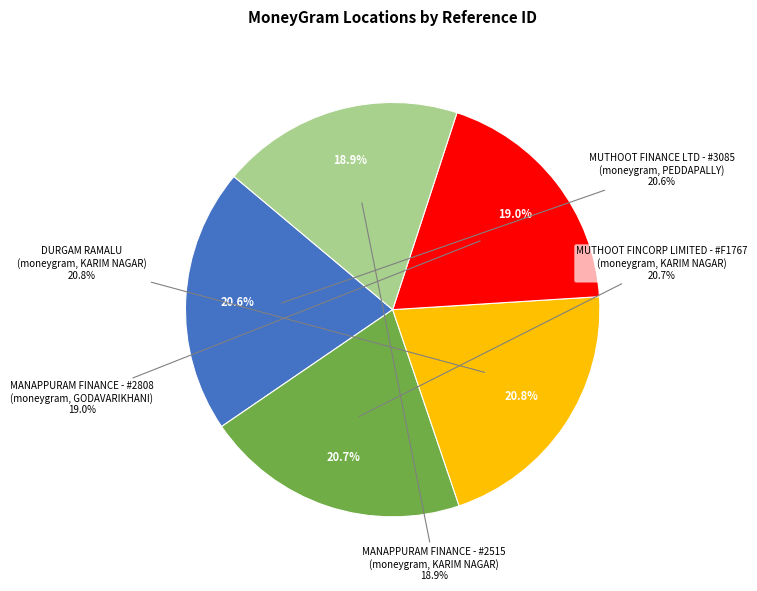

Rank the categories by value from lowest to highest.

MANAPPURAM FINANCE - #2515 - KARIM NAGAR, MANAPPURAM FINANCE - #2808 - Godavarikha, MUTHOOT FINANCE LTD - #3085 - PEDDAPALLY, MUTHOOT FINCORP LIMITED - #F1767 - GODAV, DURGAM RAMALU